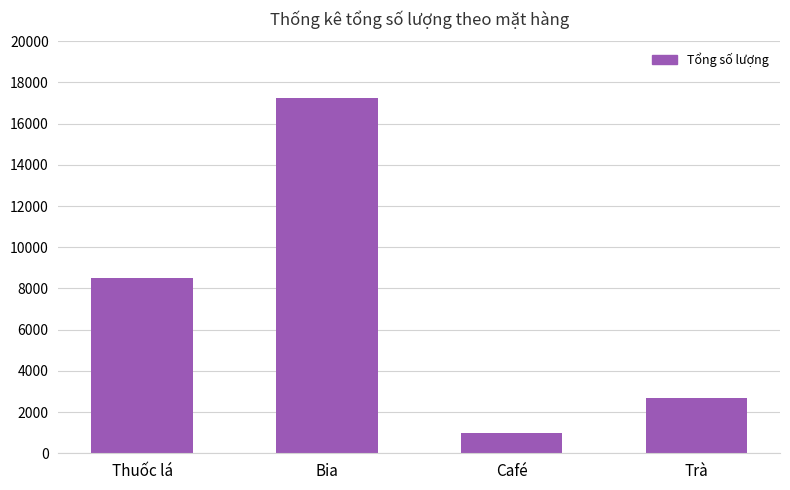

What is the minimum value shown in the chart?

1000